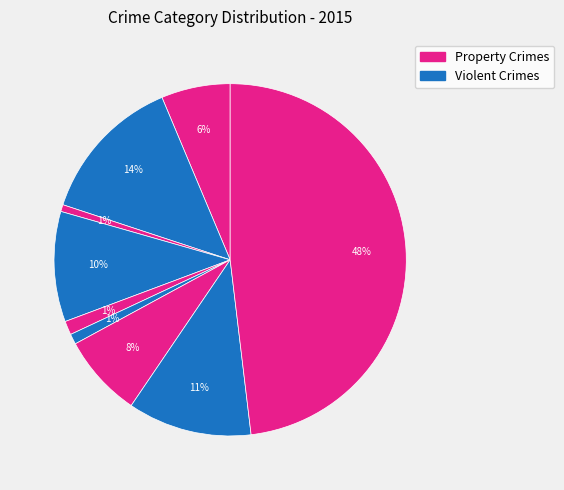

Rank the categories by value from highest to lowest.

Theft, Aggravated Battery, Robbery, Burglary, Motor Vehicle Theft, Aggravated Assault, Criminal Sexual Assault, Homicide, Arson